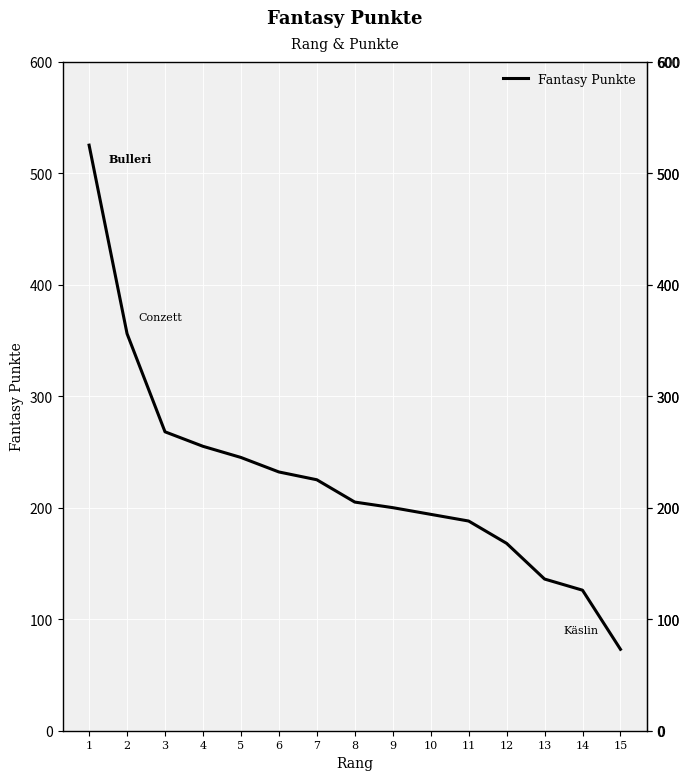

What value does the data have at 10, to the nearest 5?

195